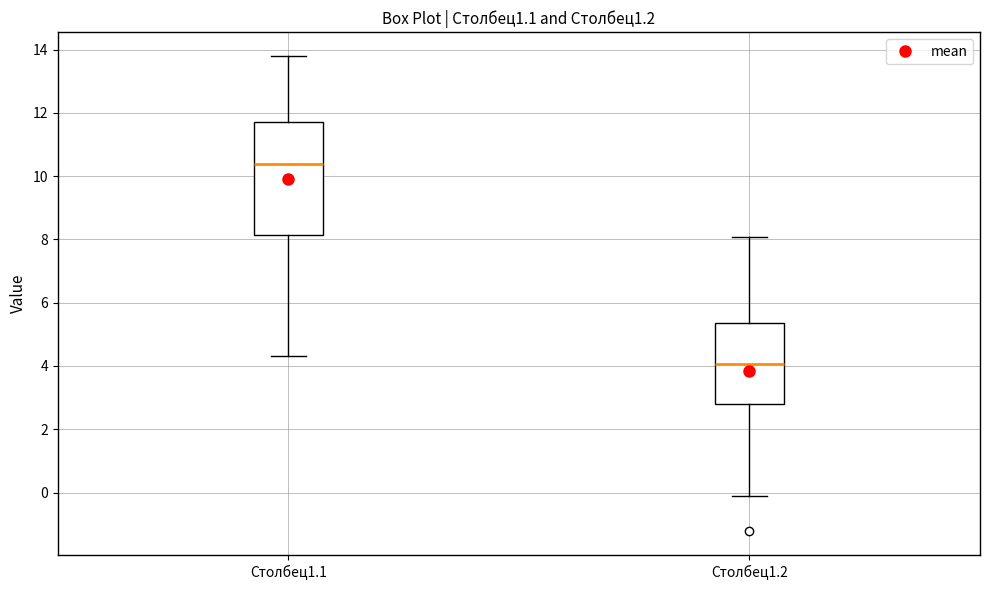

Reading left to right, transcribe this box plot: for each box, give where its median line is, the range the box spans, and where its two whiskers end, as read against the y-axis. The values are not printed on the chart, so give them approximately, as read against the axis.

Столбец1.1: median 10.4, box 8.2 to 11.6, whiskers 4.4 to 13.8
Столбец1.2: median 4.0, box 2.8 to 5.4, whiskers -0.2 to 8.0